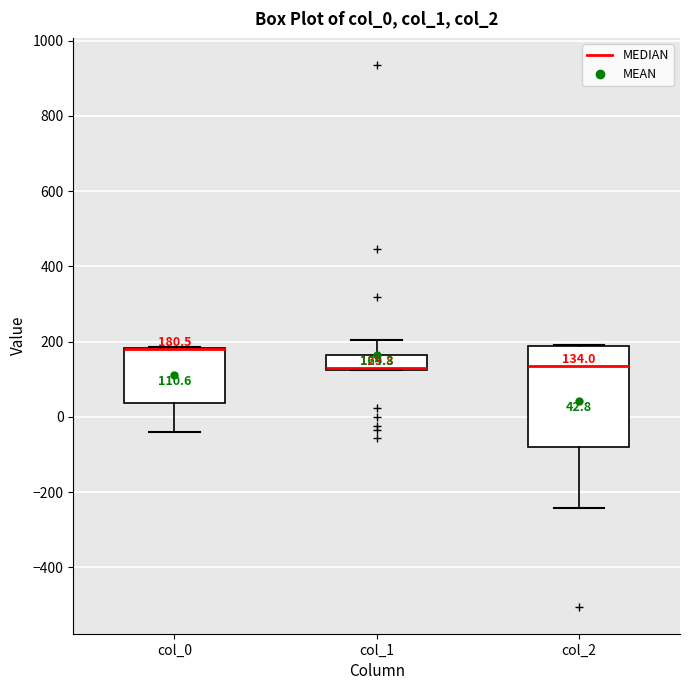

Comparing the boxes themselves (not the whiskers), which one is the tallest?

col_2